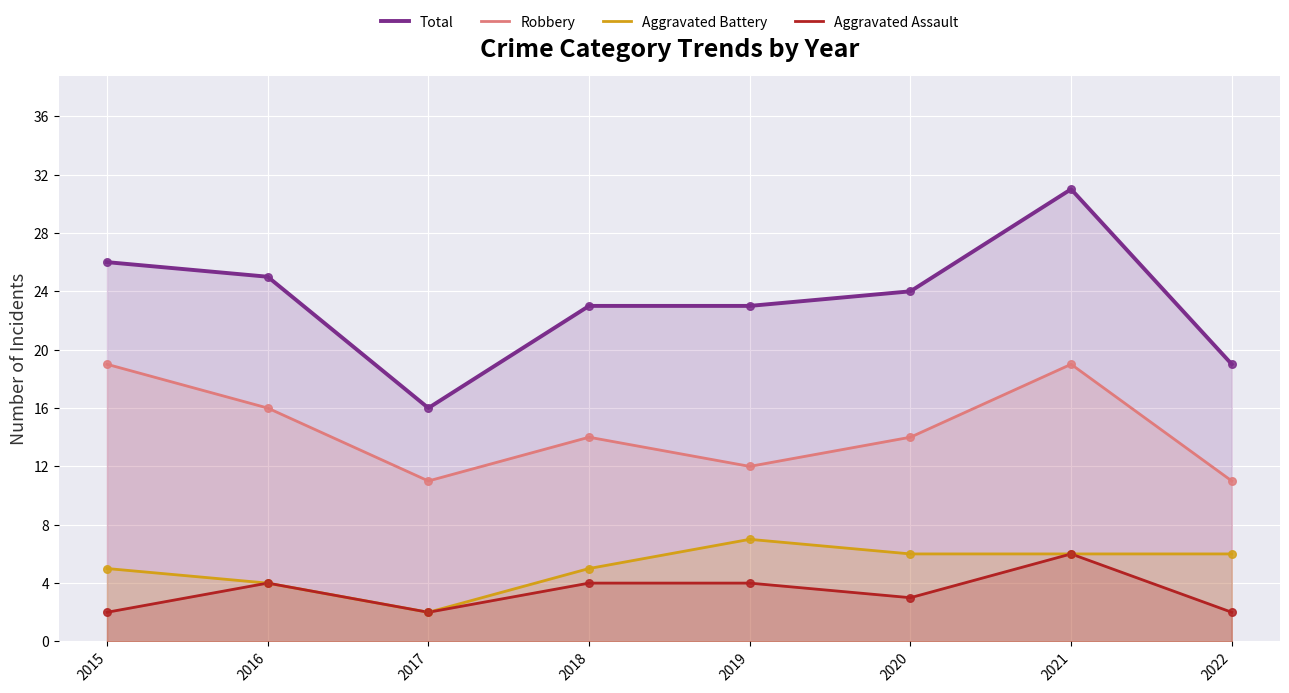

Is the value of Aggravated Battery at 2015 greater than the value of Aggravated Assault at 2015?

Yes